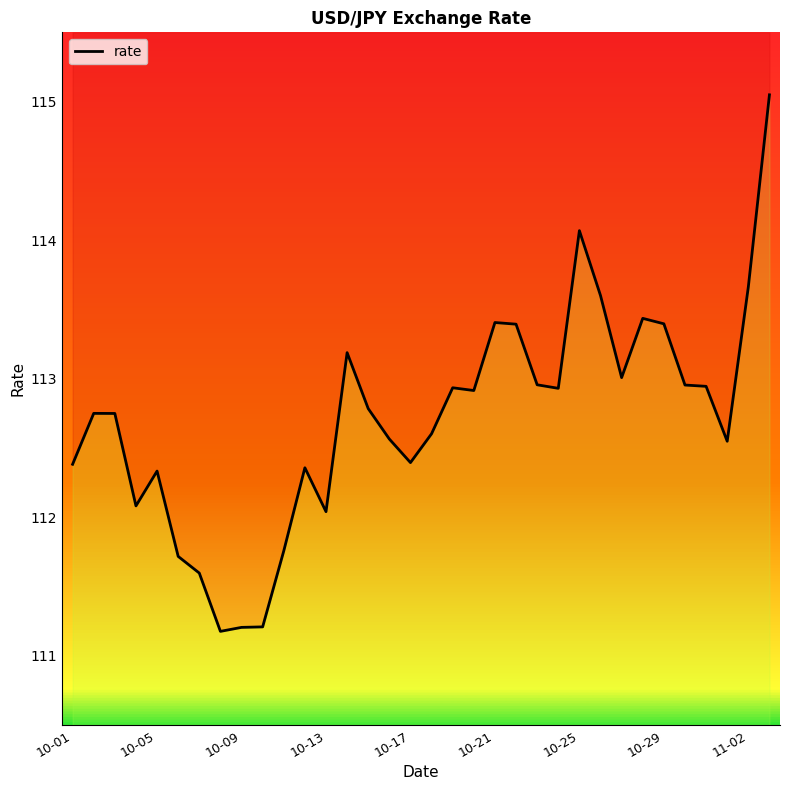

The value at 10-13 is 153.4. True or false?

False